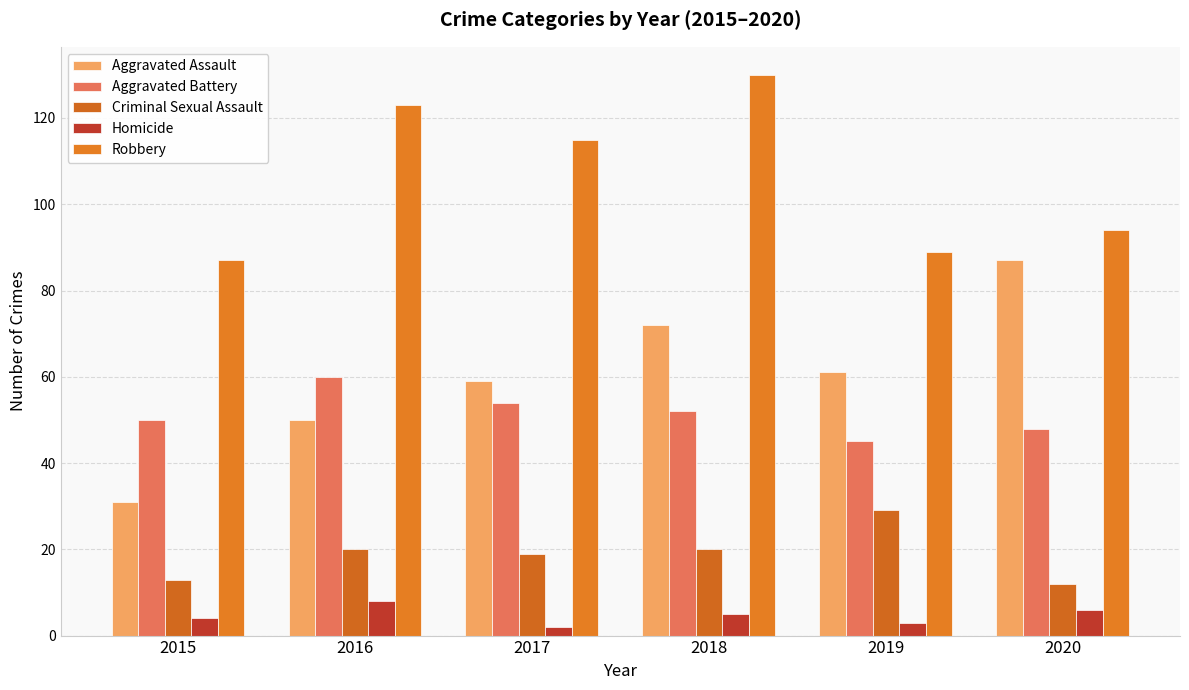

Reading left to right, what are all the values shown in this chart?

Aggravated Assault: 31	50	59	72	61	87
Aggravated Battery: 50	60	54	52	45	48
Criminal Sexual Assault: 13	20	19	20	29	12
Homicide: 4	8	2	5	3	6
Robbery: 87	123	115	130	89	94